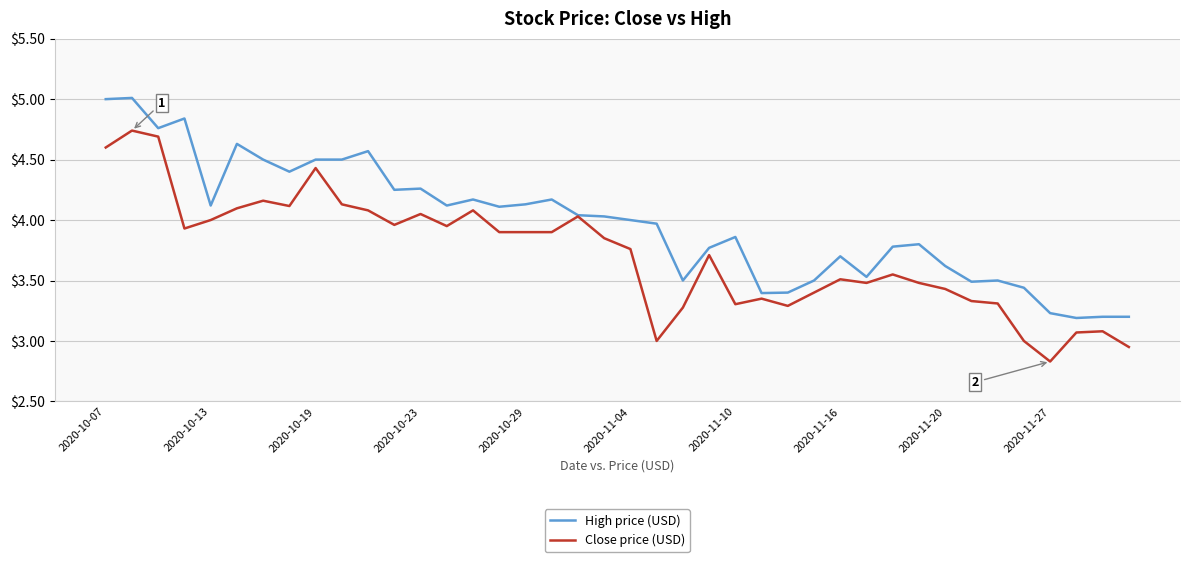

What is the lowest value of the High price (USD) series?

3.2